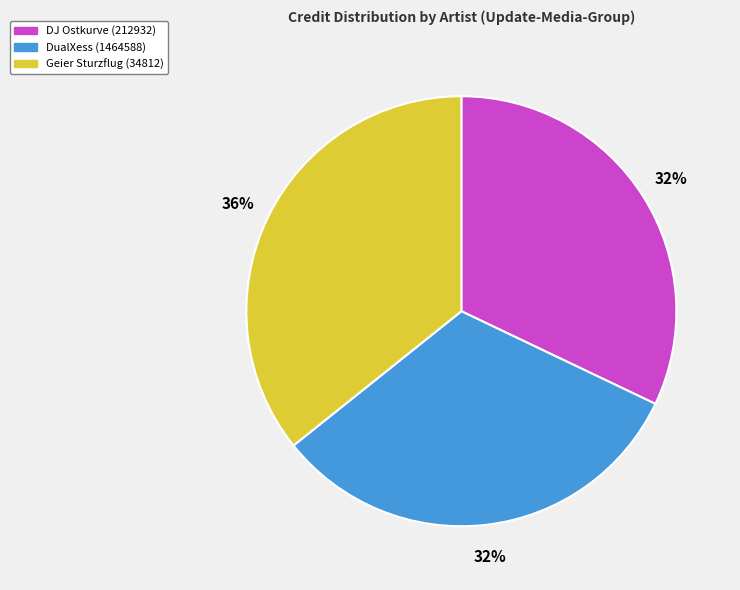

The Geier Sturzflug (34812) slice represents 36% of the pie. True or false?

True